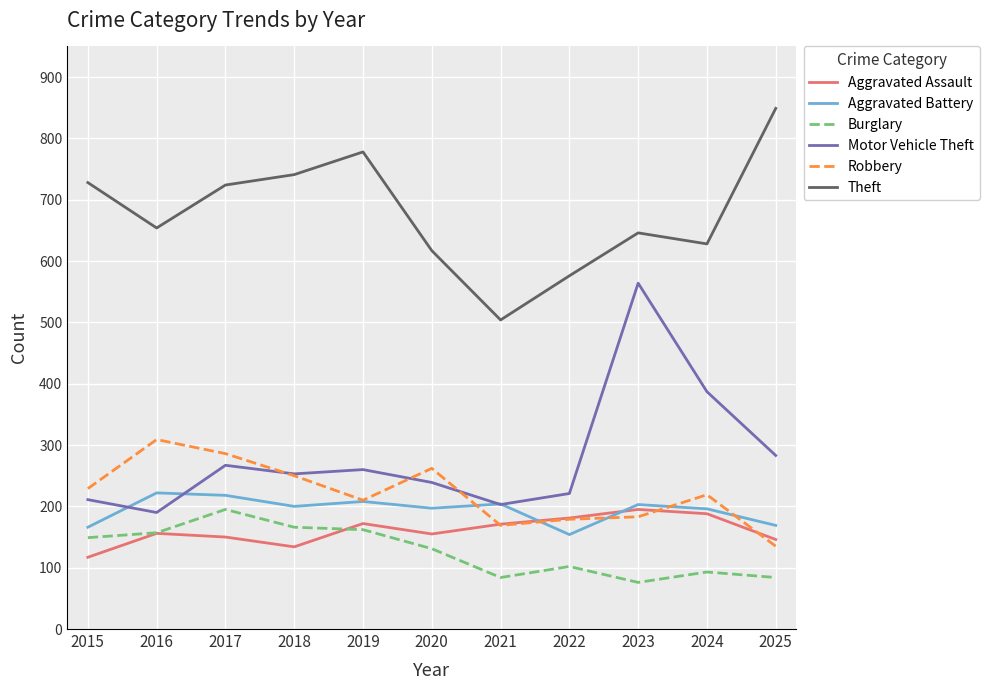

Which series has the largest range (max minus min)?

Motor Vehicle Theft